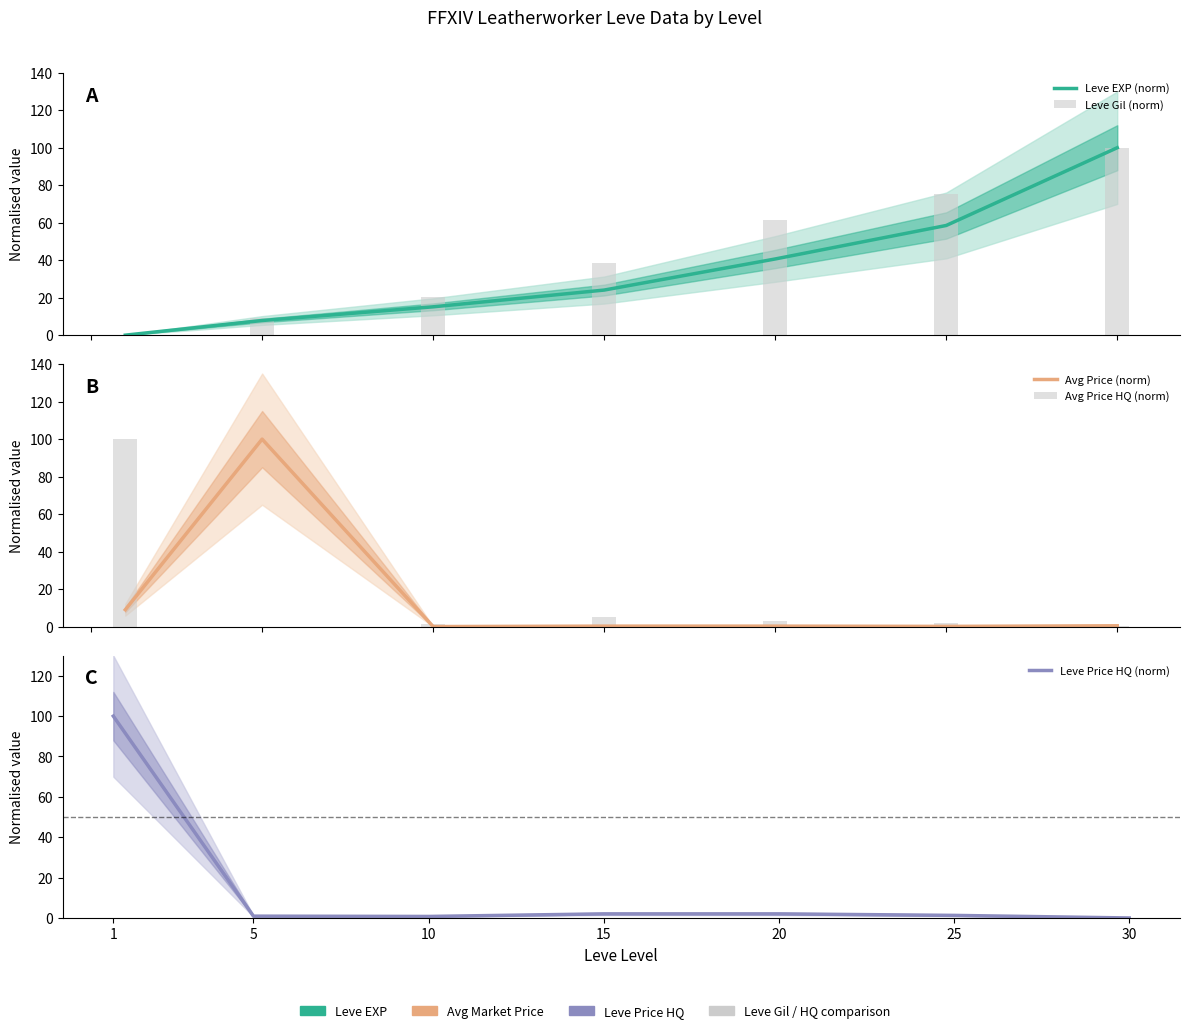

What value does the Avg Price (norm) series have at 20?

0.2